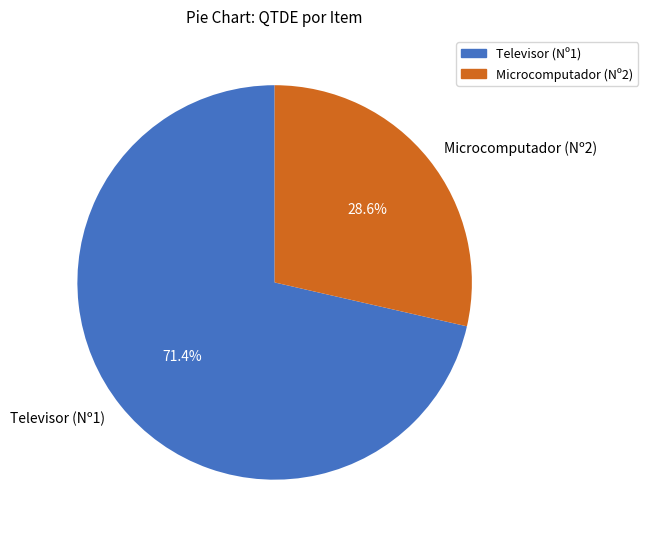

Rank the categories by value from highest to lowest.

Televisor (Nº1), Microcomputador (Nº2)